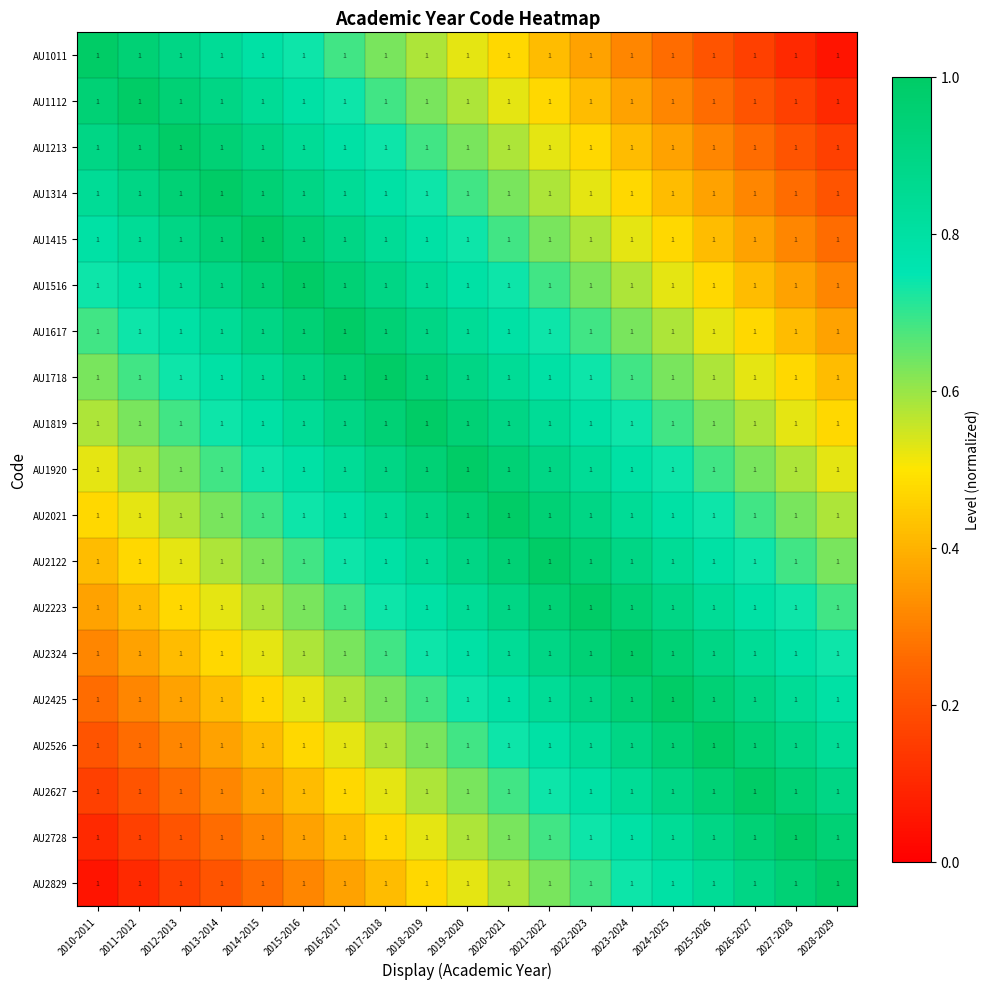

What is the minimum value for AU2324?

0.3